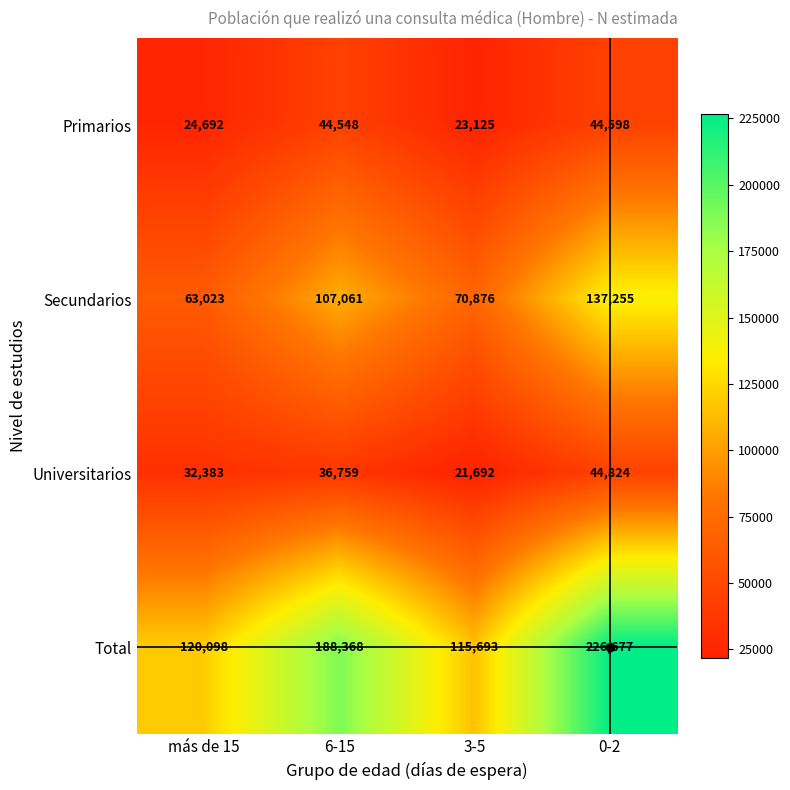

How many values in the Primarios series are below 44548?

2